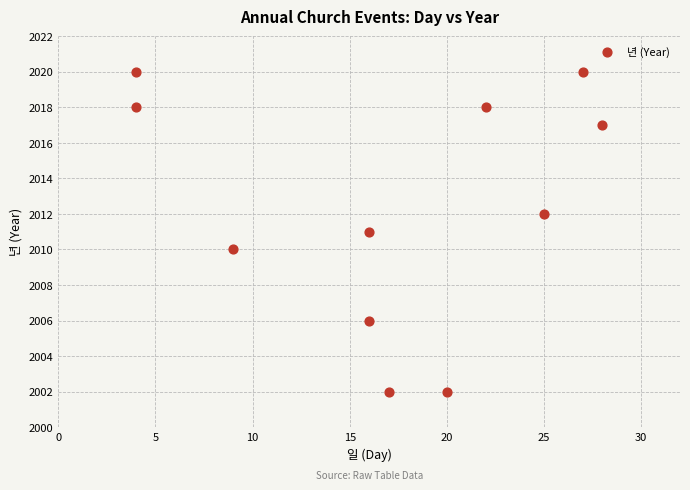

What is the average Y value?

2012